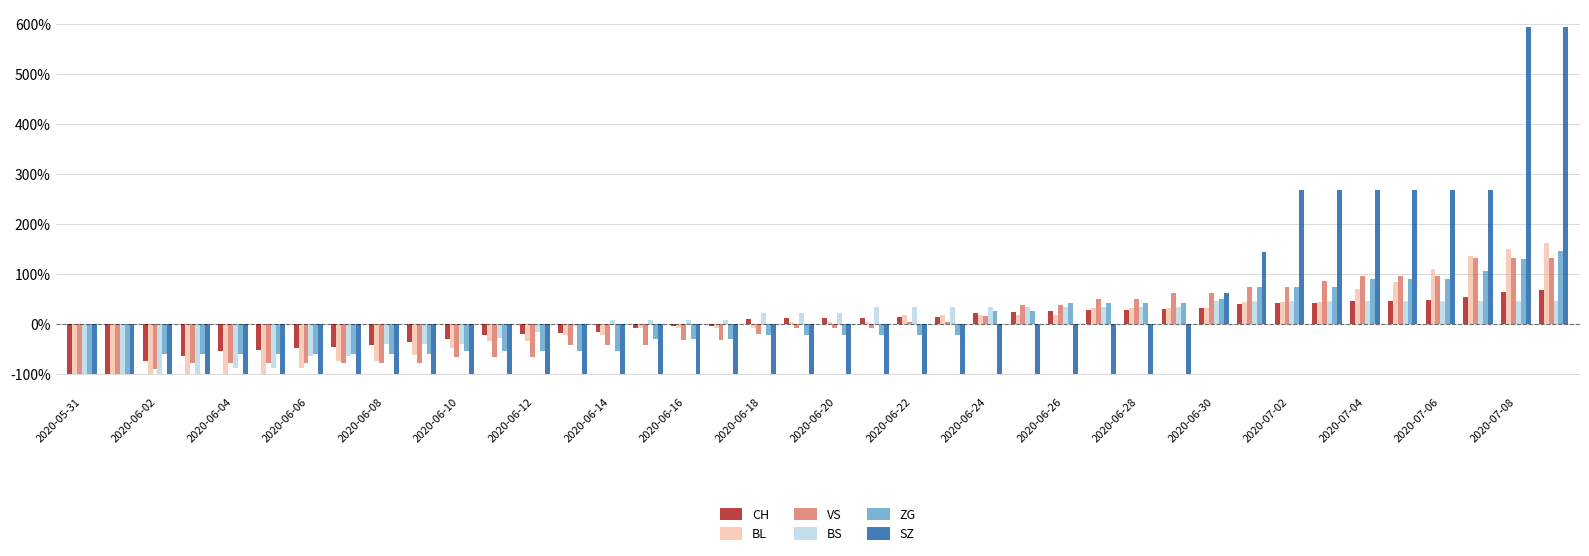

Reading left to right, transcribe all the data shown in this chart.

CH: -1.0	-1.0	-0.7	-0.6	-0.5	-0.5	-0.5	-0.5	-0.4	-0.4	-0.3	-0.2	-0.2	-0.2	-0.2	-0.1	-0.0	-0.0	0.1	0.1	0.1	0.1	0.1	0.2	0.2	0.2	0.3	0.3	0.3	0.3	0.3	0.4	0.4	0.4	0.5	0.5	0.5	0.5	0.6	0.7
BL: -1.0	-1.0	-1.0	-1.0	-1.0	-1.0	-0.9	-0.7	-0.7	-0.6	-0.5	-0.3	-0.3	-0.2	-0.2	-0.1	-0.1	-0.1	-0.1	0.1	0.1	0.1	0.2	0.2	0.2	0.2	0.2	0.3	0.3	0.3	0.3	0.4	0.4	0.4	0.7	0.8	1.1	1.4	1.5	1.6
VS: -1.0	-1.0	-0.9	-0.8	-0.8	-0.8	-0.8	-0.8	-0.8	-0.8	-0.7	-0.7	-0.7	-0.4	-0.4	-0.4	-0.3	-0.3	-0.2	-0.1	-0.1	-0.1	0.0	0.0	0.2	0.4	0.4	0.5	0.5	0.6	0.6	0.7	0.7	0.9	1.0	1.0	1.0	1.3	1.3	1.3
BS: -1.0	-1.0	-1.0	-1.0	-0.9	-0.9	-0.6	-0.6	-0.4	-0.4	-0.4	-0.3	-0.1	-0.0	0.1	0.1	0.1	0.1	0.2	0.2	0.2	0.3	0.3	0.3	0.3	0.3	0.3	0.3	0.3	0.3	0.5	0.5	0.5	0.5	0.5	0.5	0.5	0.5	0.5	0.5
ZG: -1.0	-1.0	-0.6	-0.6	-0.6	-0.6	-0.6	-0.6	-0.6	-0.6	-0.5	-0.5	-0.5	-0.5	-0.5	-0.3	-0.3	-0.3	-0.2	-0.2	-0.2	-0.2	-0.2	-0.2	0.3	0.3	0.4	0.4	0.4	0.4	0.5	0.7	0.7	0.7	0.9	0.9	0.9	1.1	1.3	1.5
SZ: -1.0	-1.0	-1.0	-1.0	-1.0	-1.0	-1.0	-1.0	-1.0	-1.0	-1.0	-1.0	-1.0	-1.0	-1.0	-1.0	-1.0	-1.0	-1.0	-1.0	-1.0	-1.0	-1.0	-1.0	-1.0	-1.0	-1.0	-1.0	-1.0	-1.0	0.6	1.4	2.7	2.7	2.7	2.7	2.7	2.7	5.9	5.9